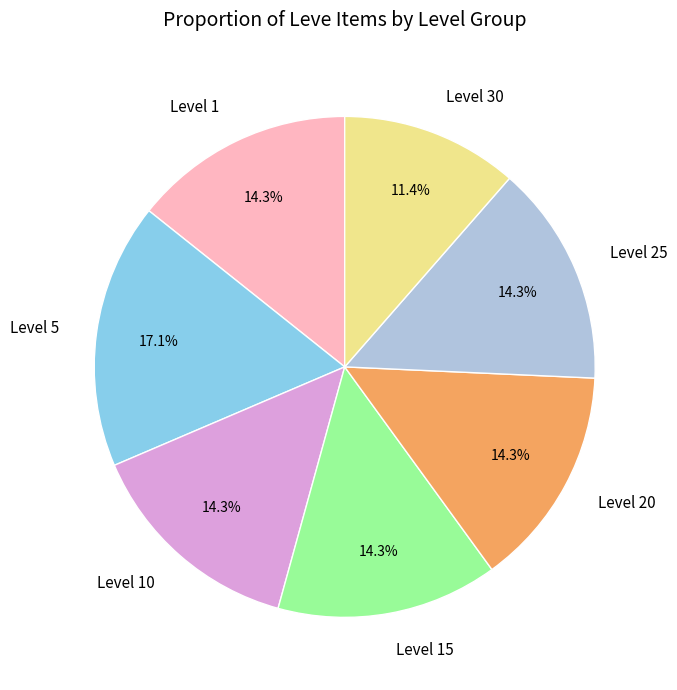

To the nearest percent, what is the combined percentage of Level 5 and Level 1?

31%